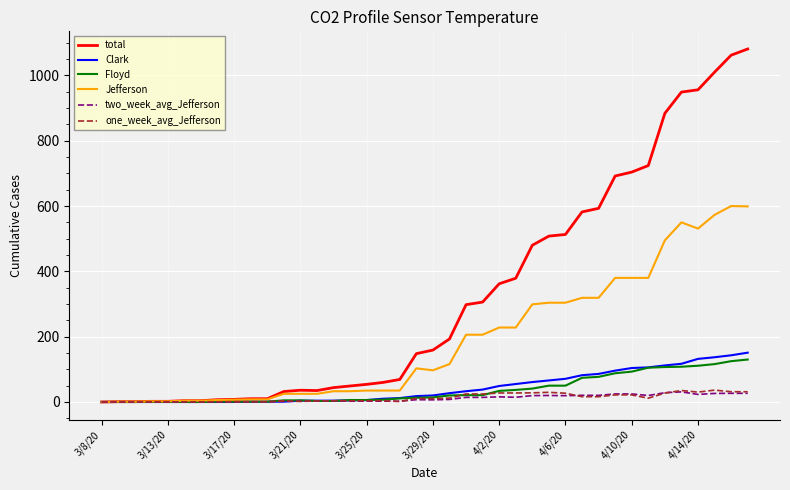

What is the maximum value shown in the chart?

1081.0